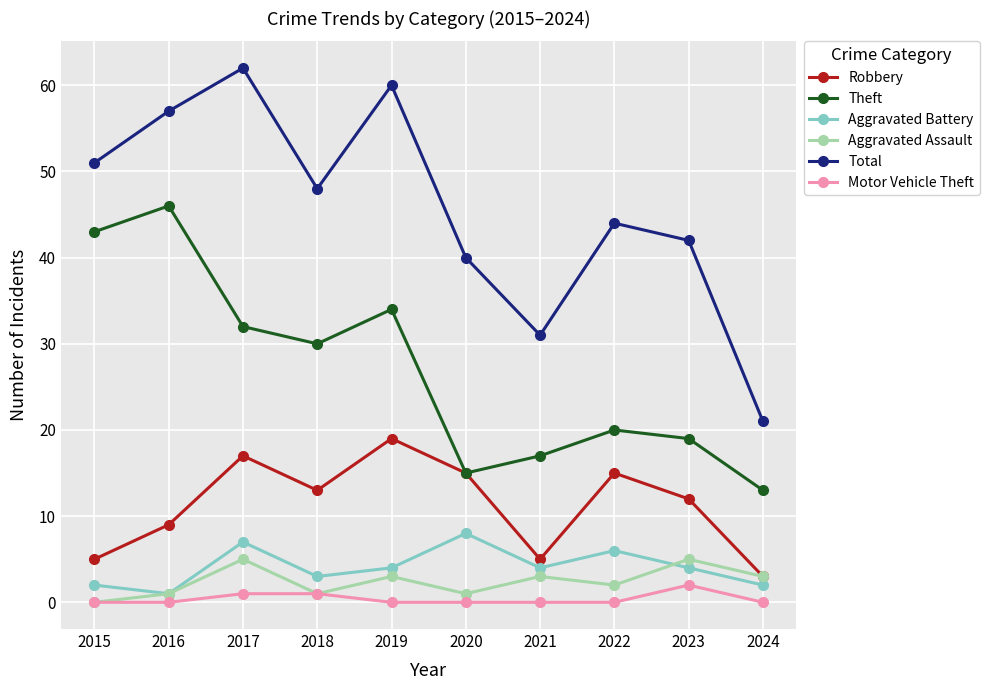

Reading right to left, what are all the values shown in this chart?

Robbery: 2024=3	2023=12	2022=15	2021=5	2020=15	2019=19	2018=13	2017=17	2016=9	2015=5
Theft: 2024=13	2023=19	2022=20	2021=17	2020=15	2019=34	2018=30	2017=32	2016=46	2015=43
Aggravated Battery: 2024=2	2023=4	2022=6	2021=4	2020=8	2019=4	2018=3	2017=7	2016=1	2015=2
Aggravated Assault: 2024=3	2023=5	2022=2	2021=3	2020=1	2019=3	2018=1	2017=5	2016=1	2015=0
Total: 2024=21	2023=42	2022=44	2021=31	2020=40	2019=60	2018=48	2017=62	2016=57	2015=51
Motor Vehicle Theft: 2024=0	2023=2	2022=0	2021=0	2020=0	2019=0	2018=1	2017=1	2016=0	2015=0